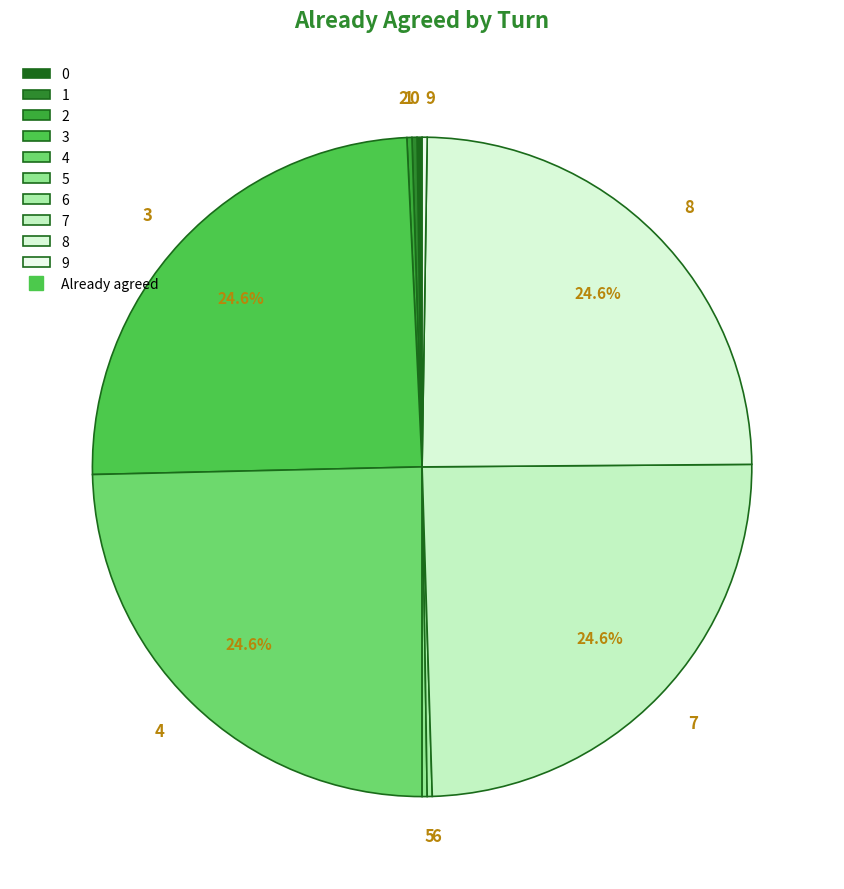

Is 4 the majority of the pie?

No